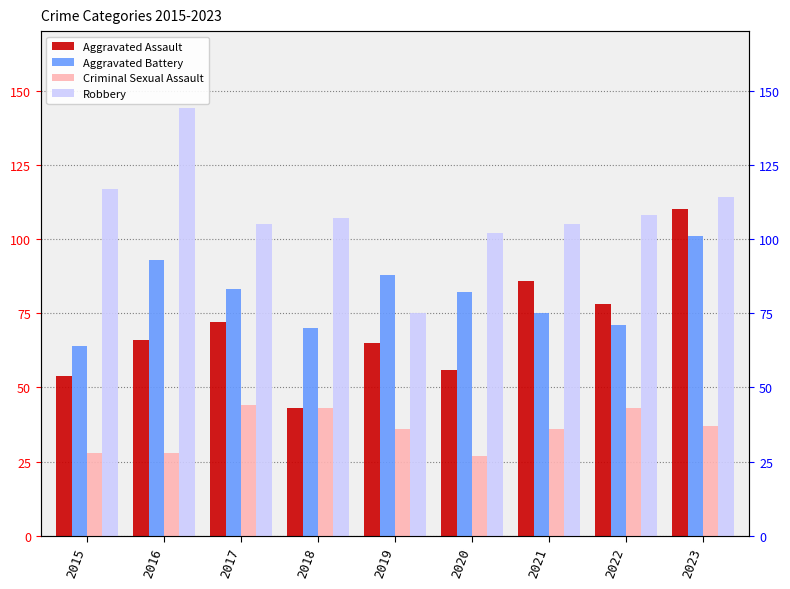

Is it true that Criminal Sexual Assault equals 60 at 2023?

False